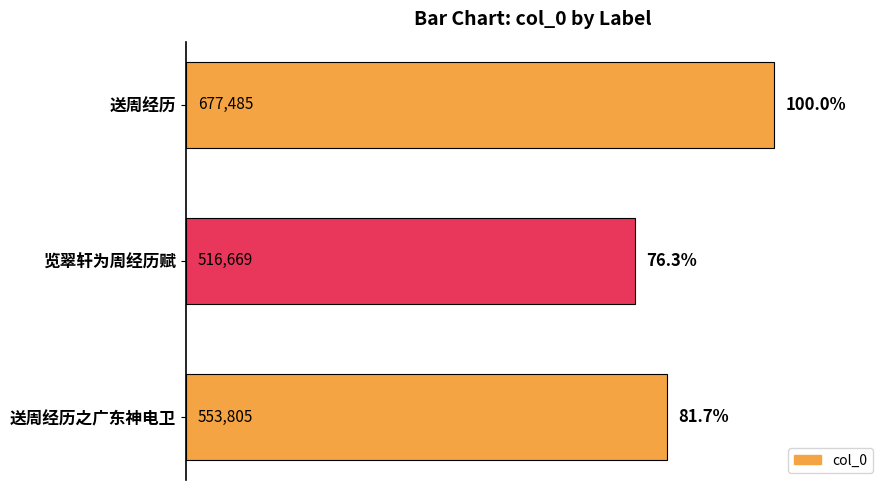

What is the smallest value displayed?

516669